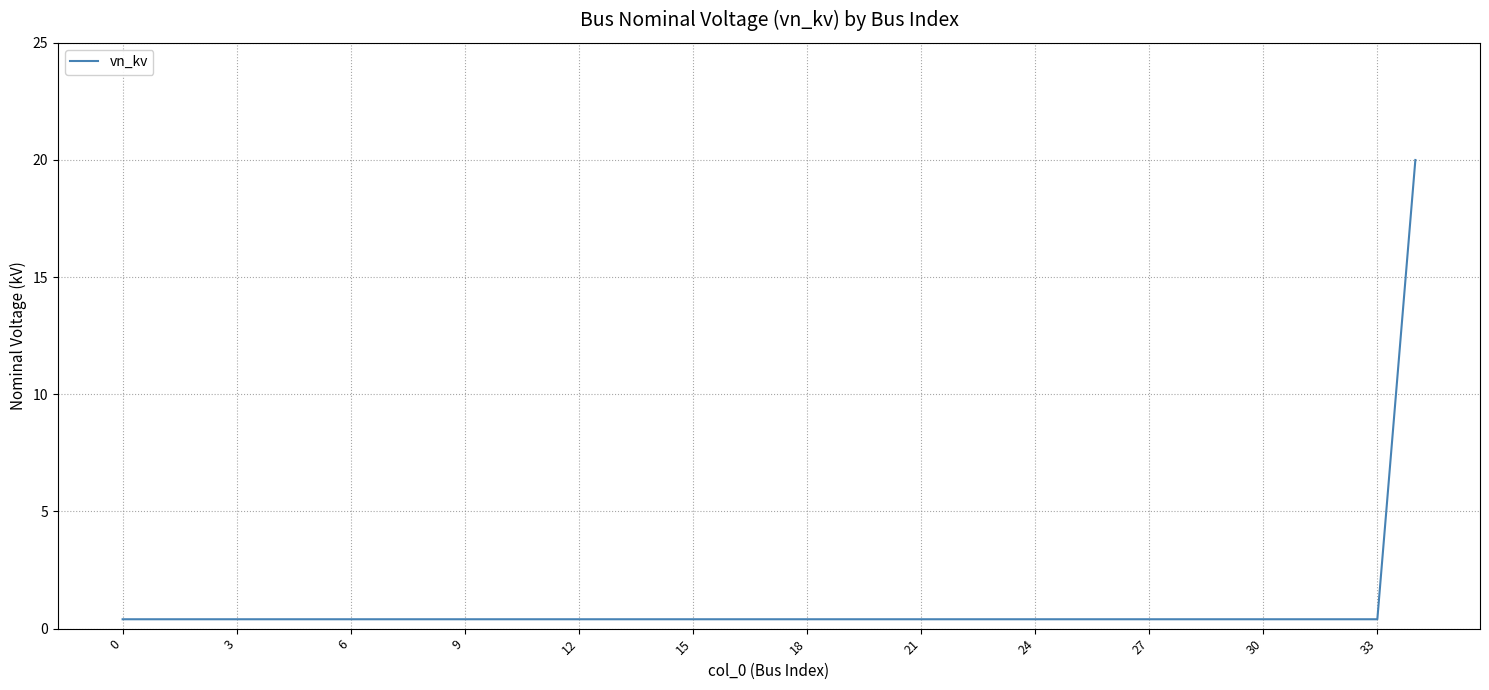

What is the maximum value shown in the chart?

20.0